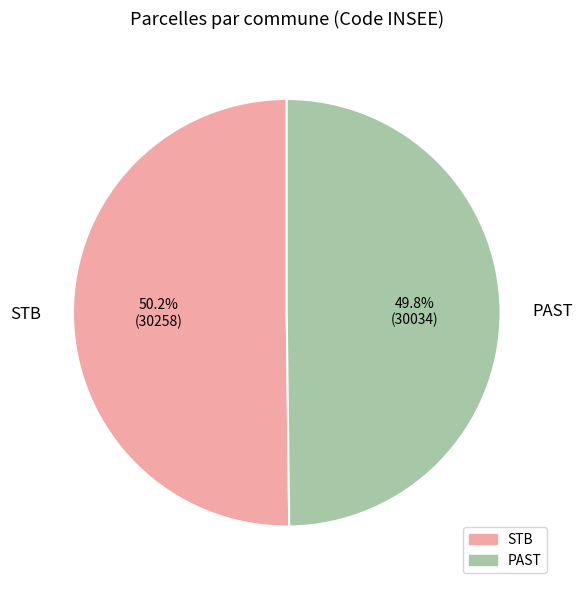

To the nearest percent, what portion does PAST represent?

50%